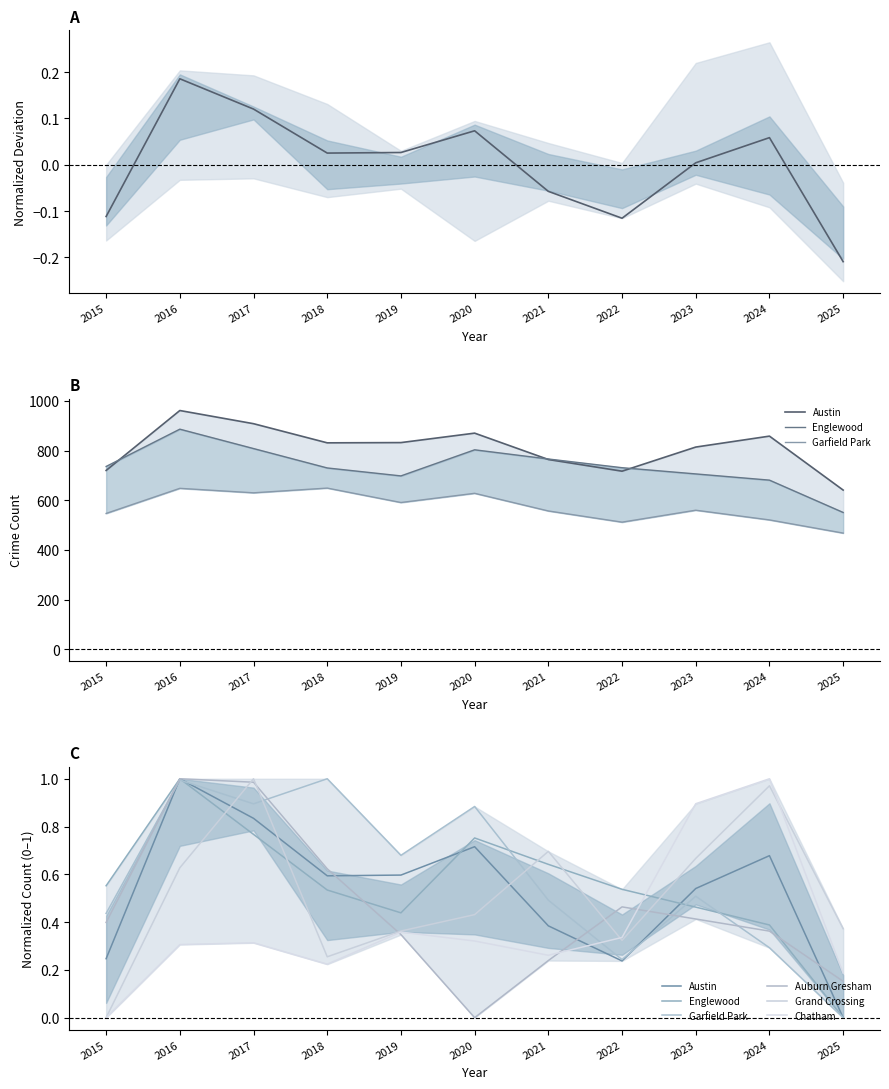

What is the difference between the Grand Crossing values at 2015 and 2025?

0.4